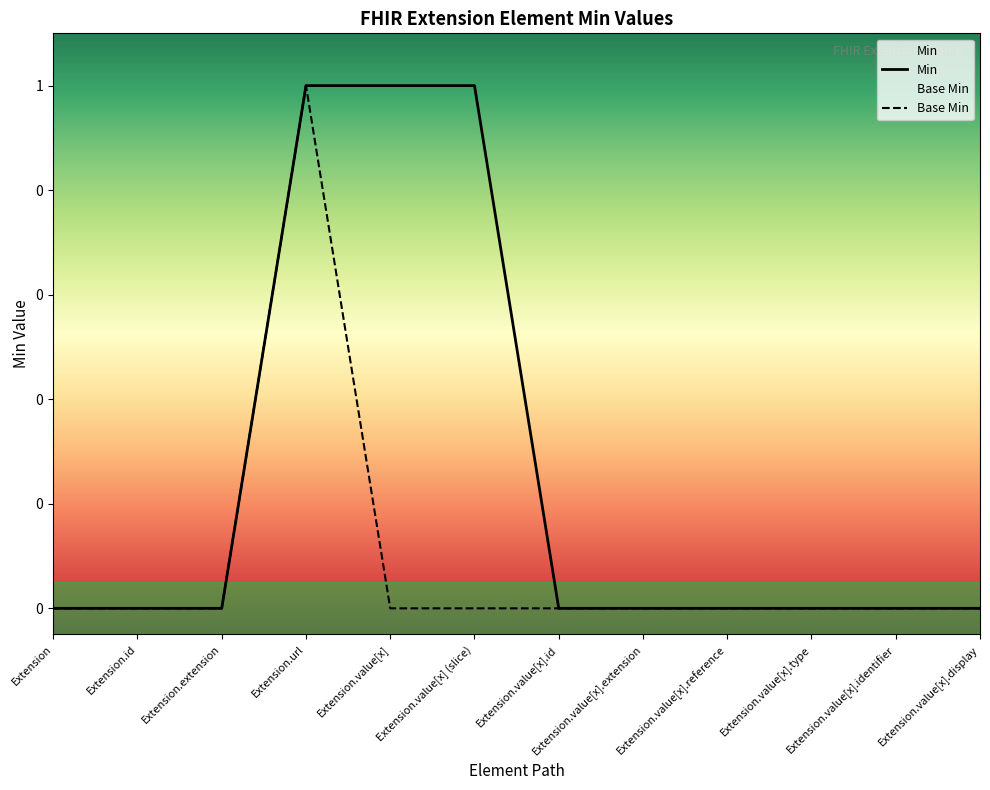

At which category is the sum across all series the highest?

Extension.url